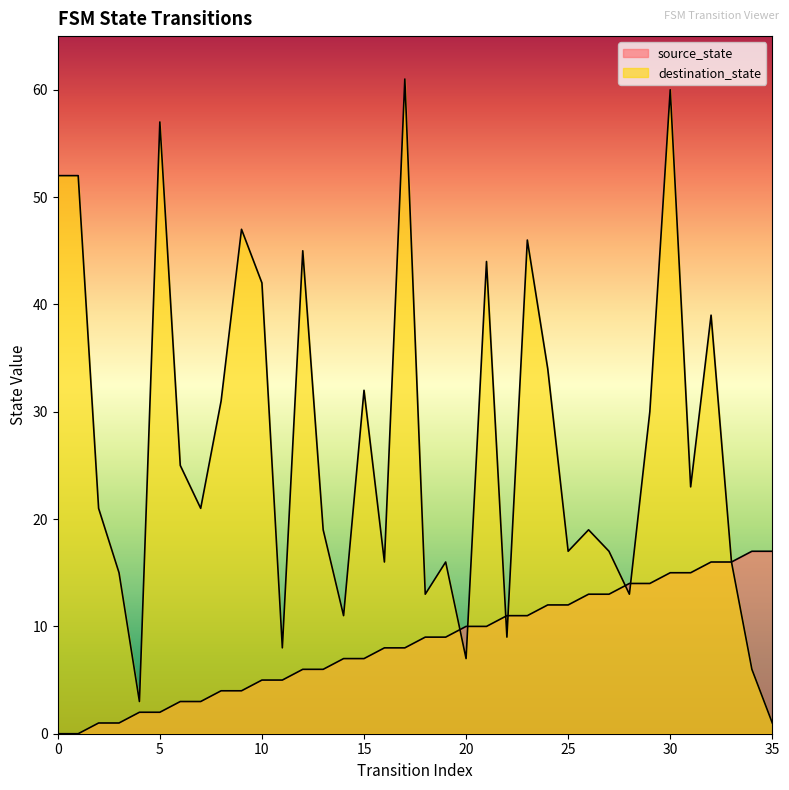

True or false: source_state has a value of 2 at 9.

False